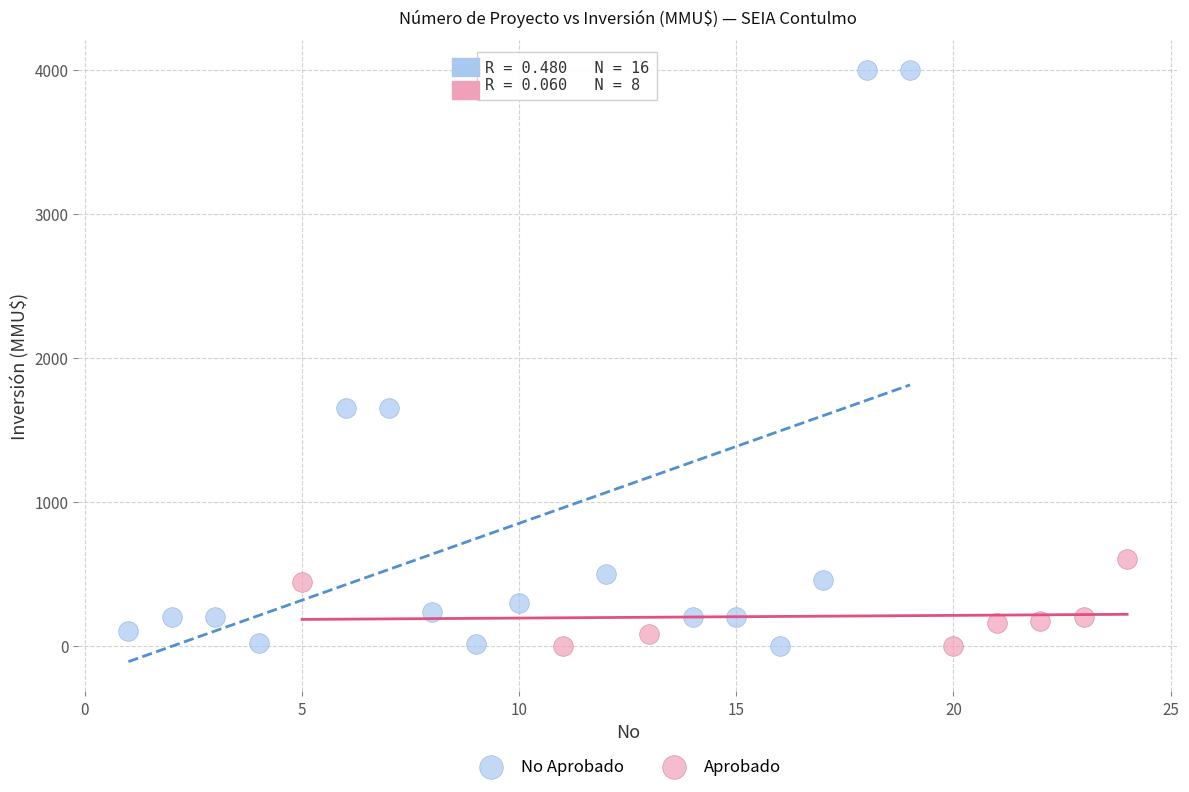

What are all the series names shown in the legend?

No Aprobado, Aprobado